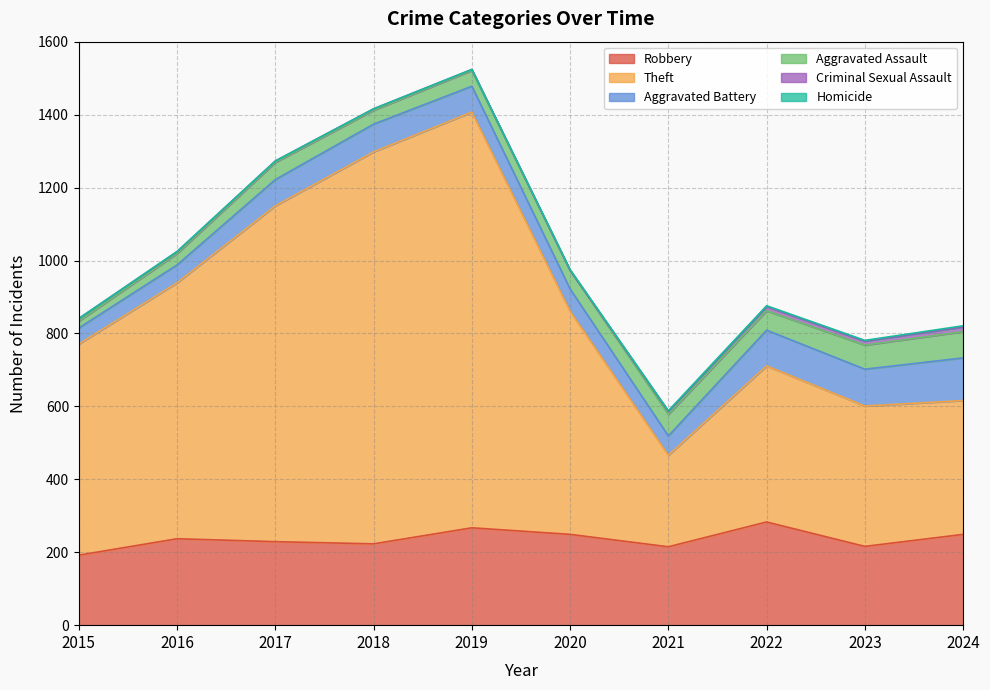

What is the difference between the maximum and second lowest values in the Aggravated Assault series?

41